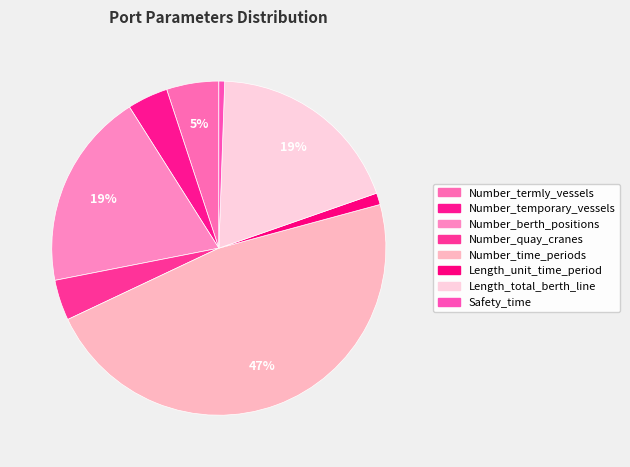

Which has a higher value, Length_total_berth_line or Length_unit_time_period?

Length_total_berth_line